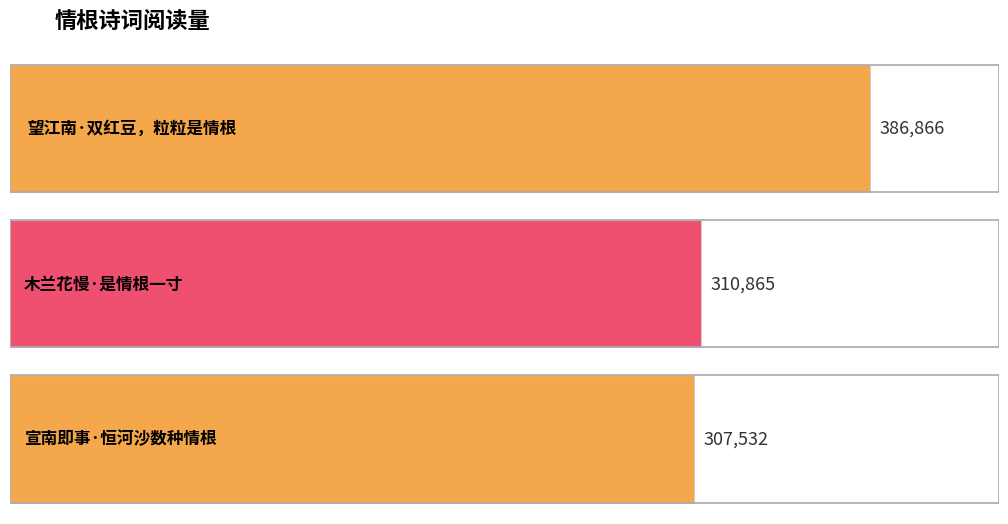

Is it true that the value at 宣南即事·恒河沙数种情根 is 509820?

False